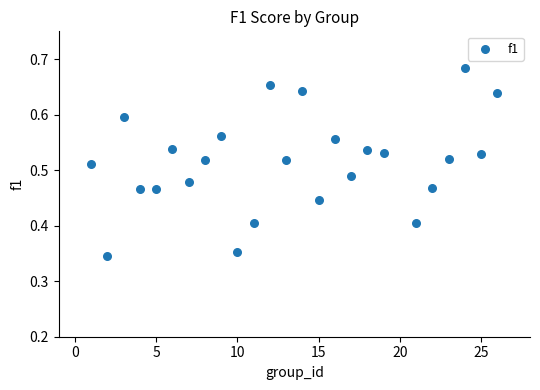

What is the range of X values (max minus min)?

25.0